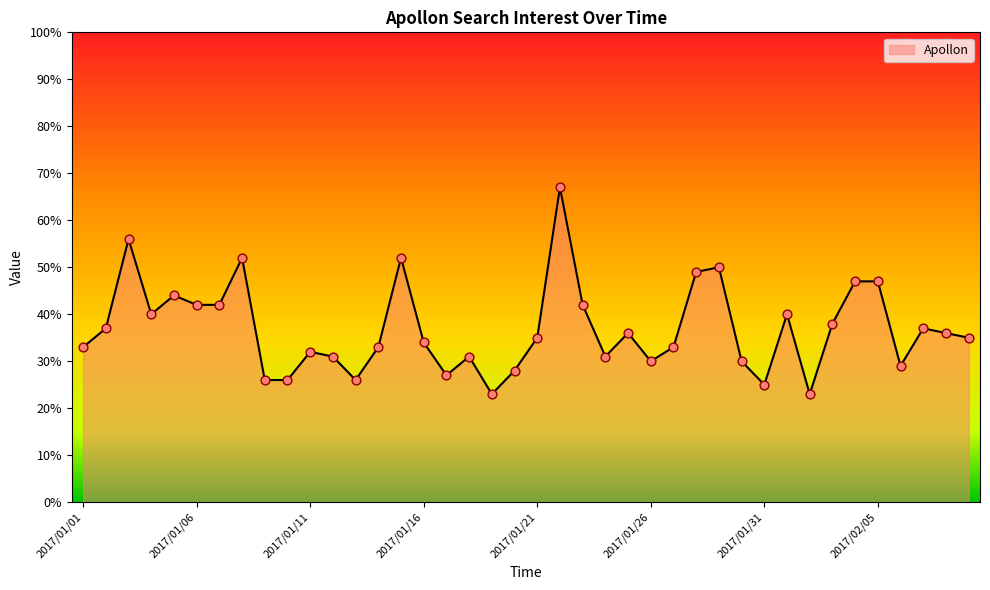

What is the difference between the maximum and minimum values?

44